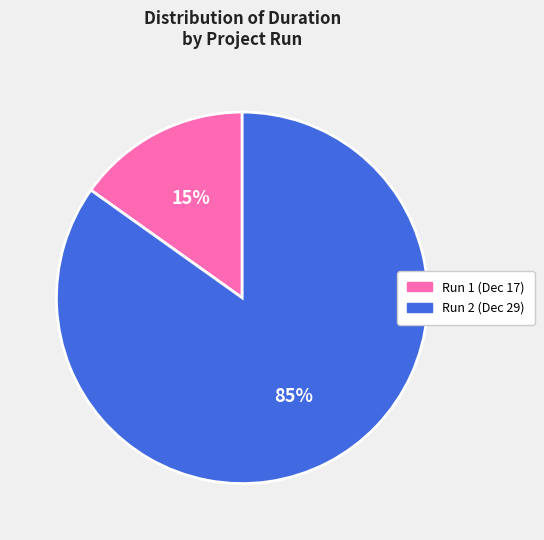

Which slice is the largest?

Run 2 (Dec 29)